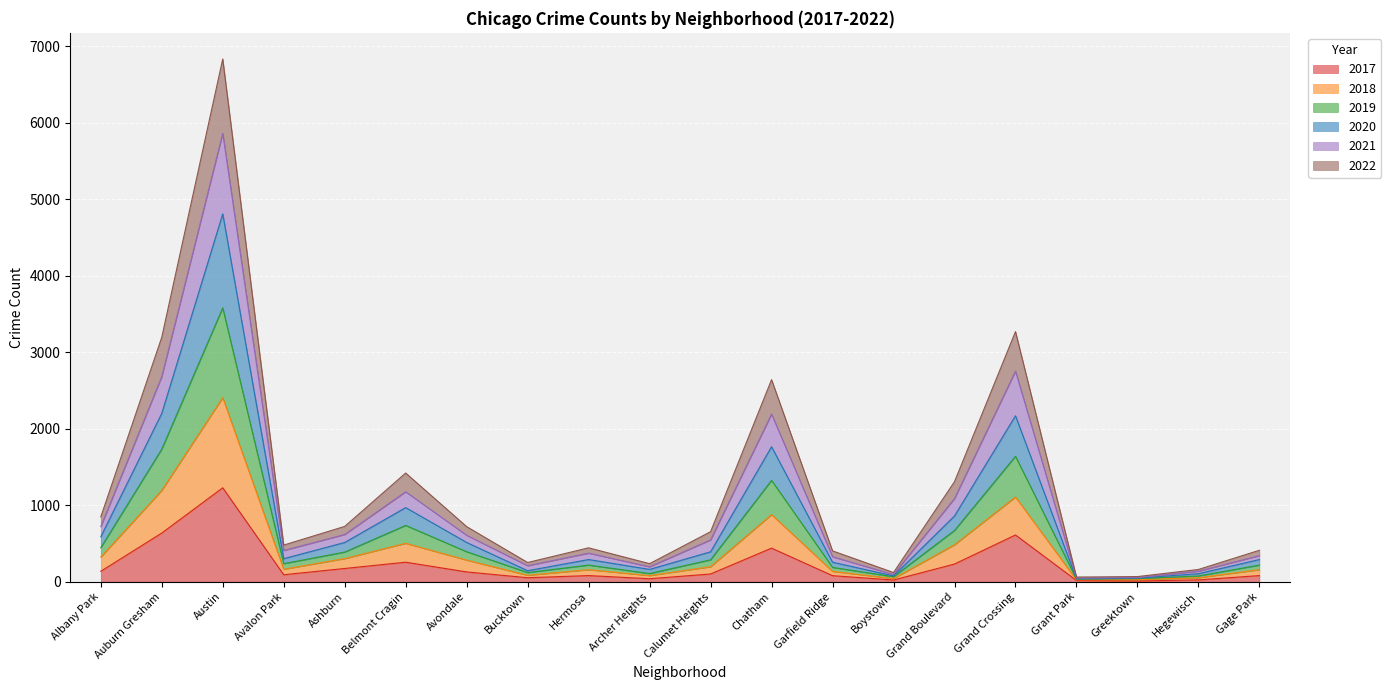

What is the value of the 2017 point at the 17th from the left?

17